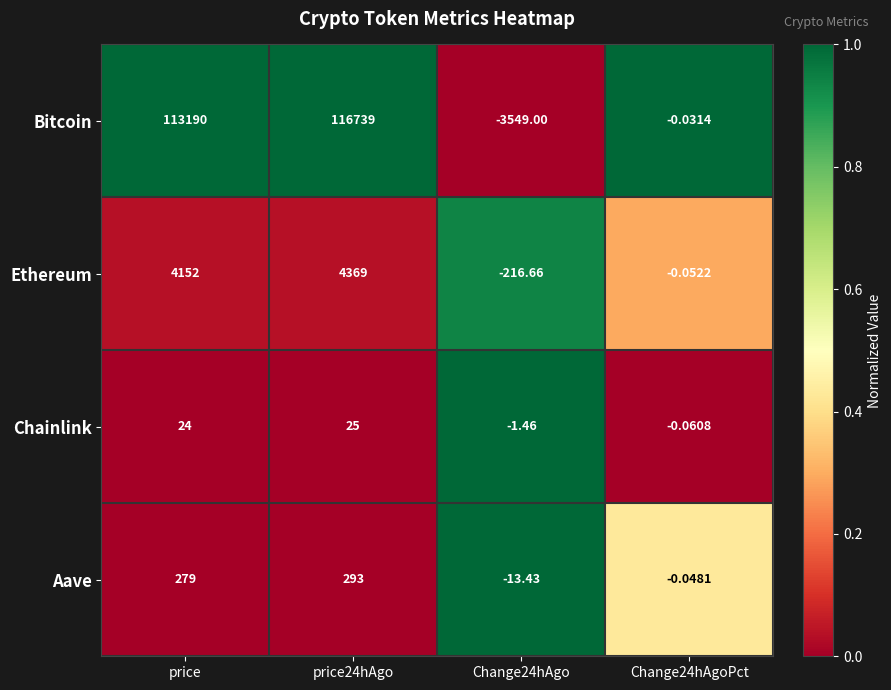

Rank the series at price24hAgo from highest to lowest value.

Bitcoin, Ethereum, Aave, Chainlink